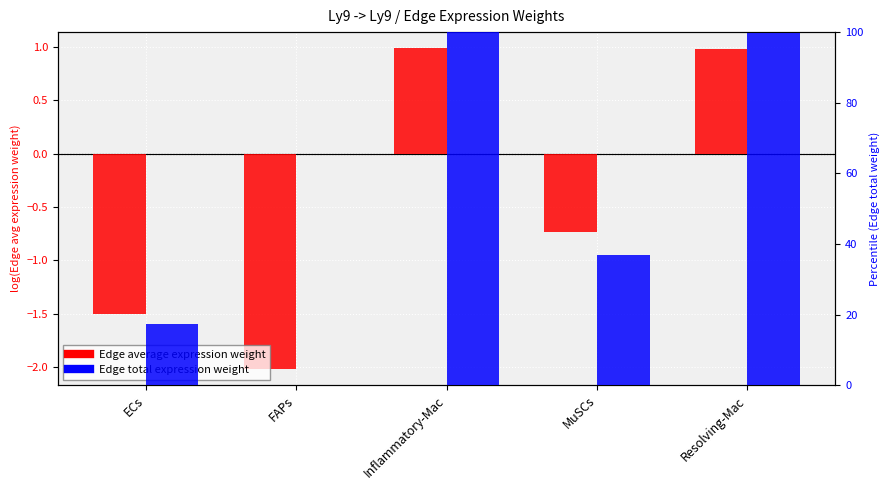

Where is Edge average expression weight nearest to the value 0?

MuSCs